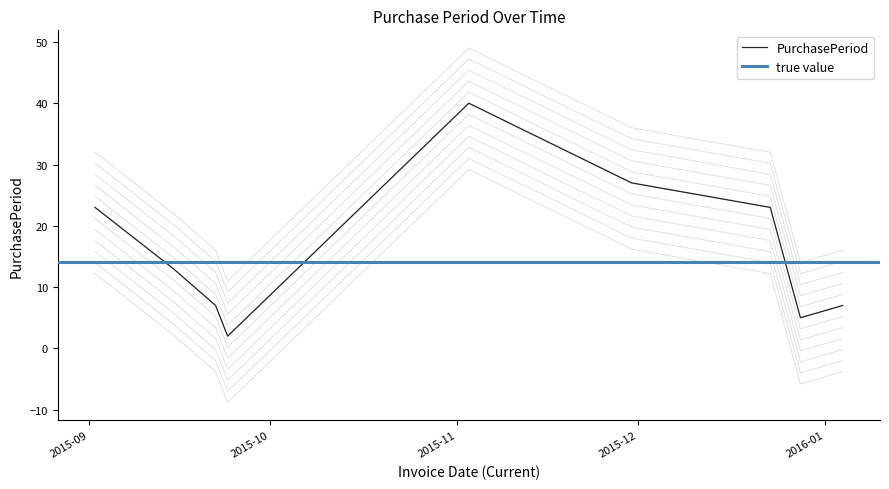

What is the difference between the maximum and minimum values?

38.0